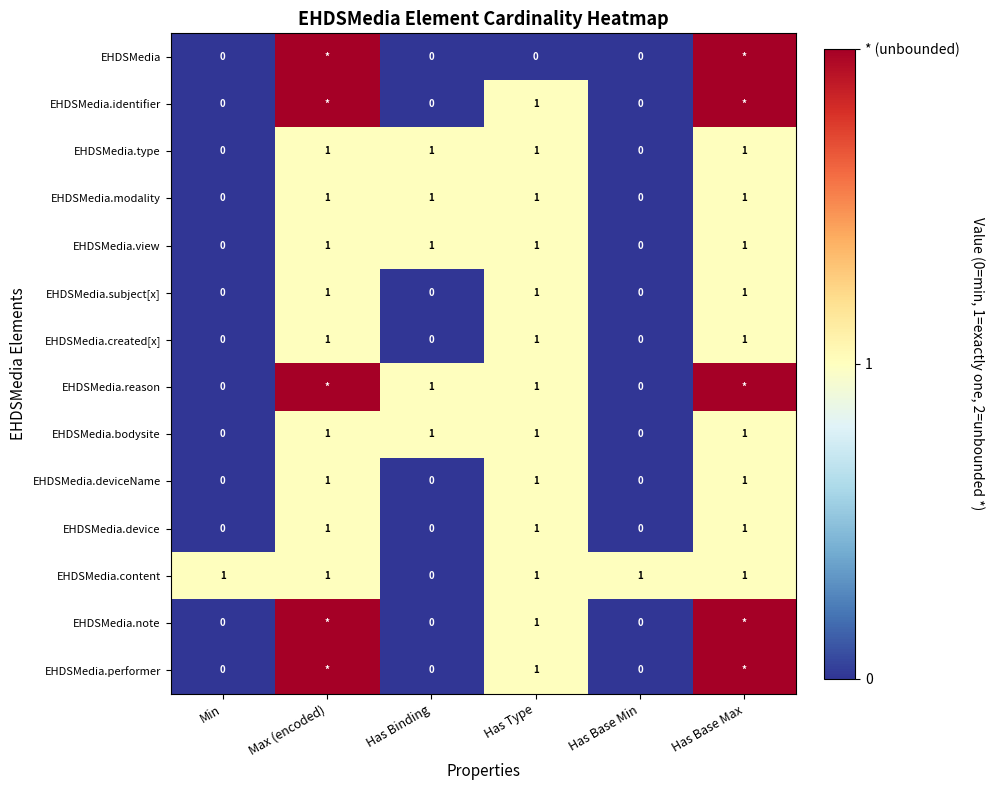

What value does the EHDSMedia.bodysite series have at Has Binding?

1